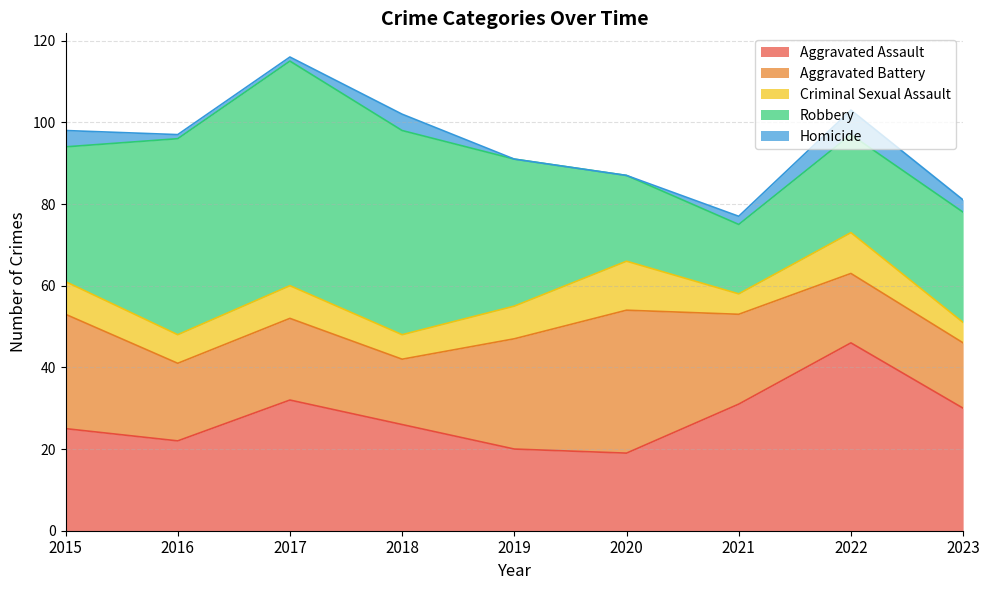

Which series changed the most between 2017 and 2020?

Robbery